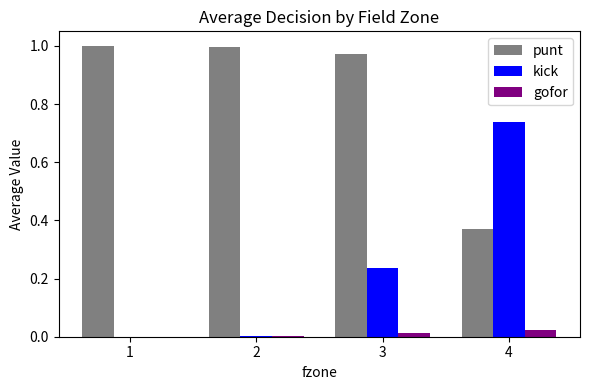

Which series changed the most between 1 and 3?

kick